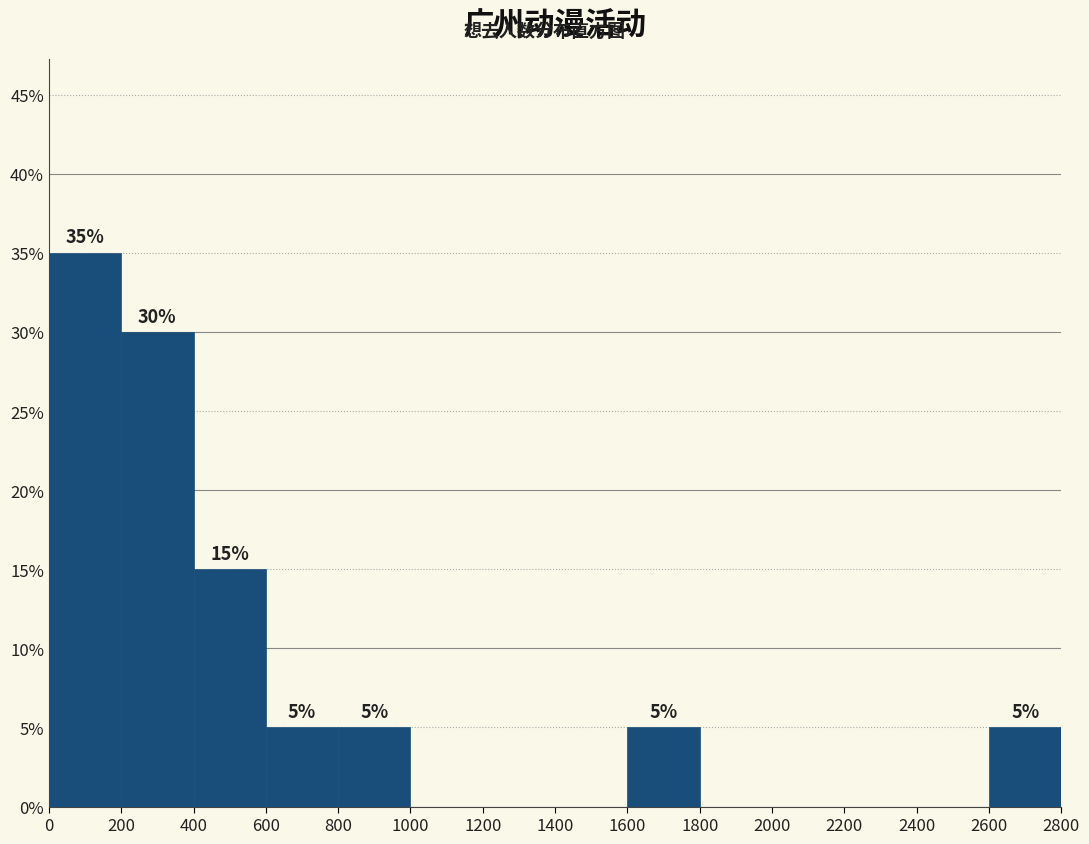

Which range on the x-axis has the tallest bar?

0 to 200